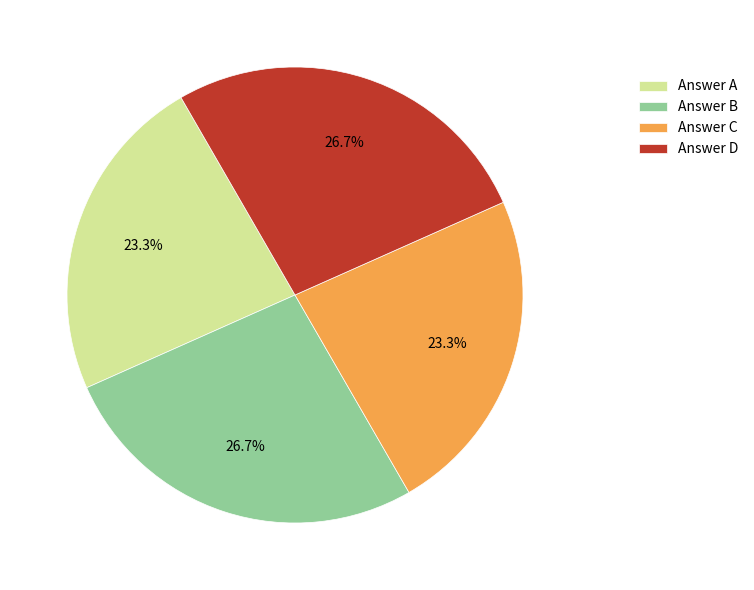

How many segments does this pie chart have?

4